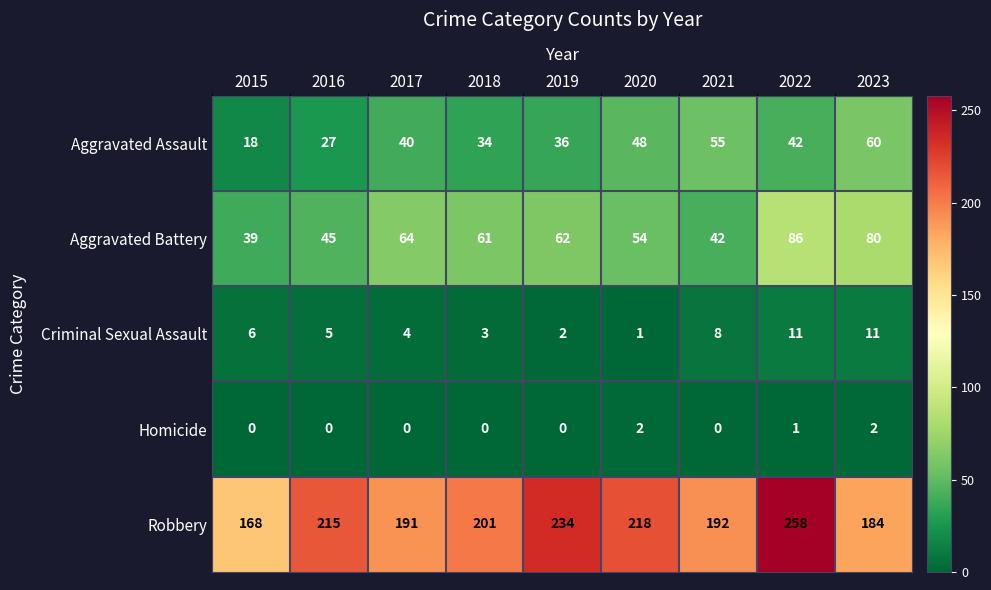

The Aggravated Battery series shows 17 at 2016. True or false?

False